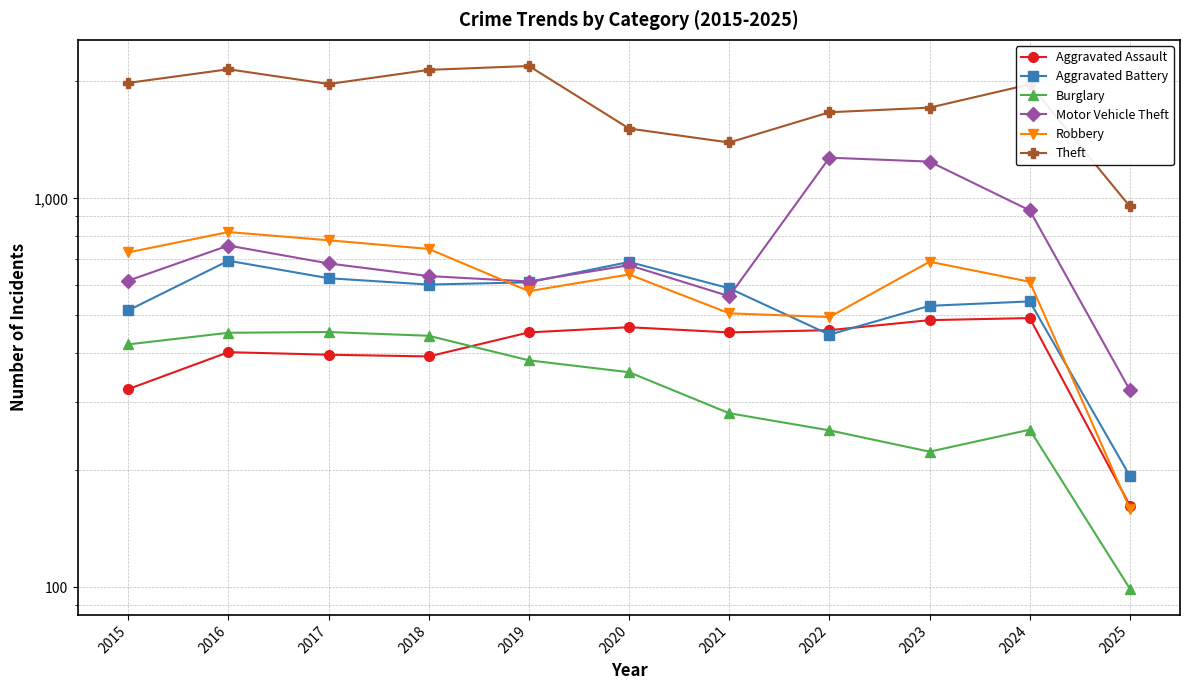

What is the maximum value shown in the chart?

2190